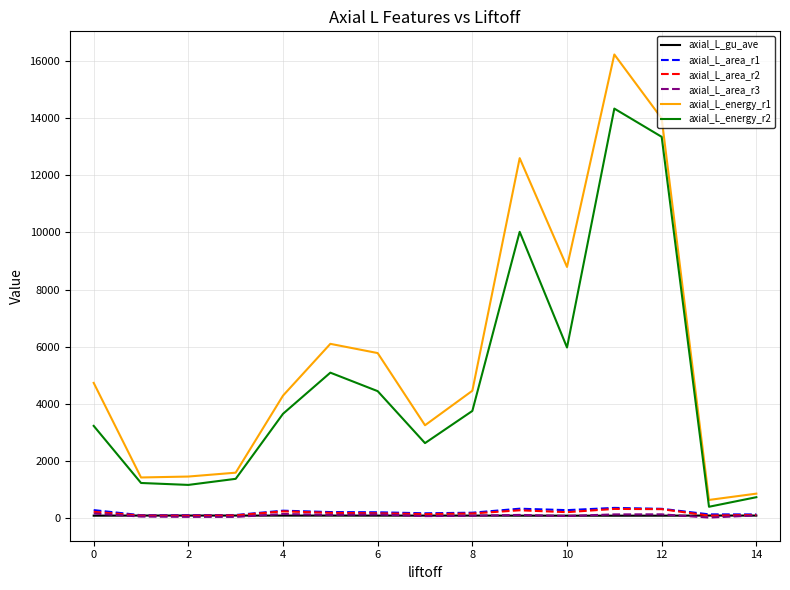

How many lines are shown in the chart?

6